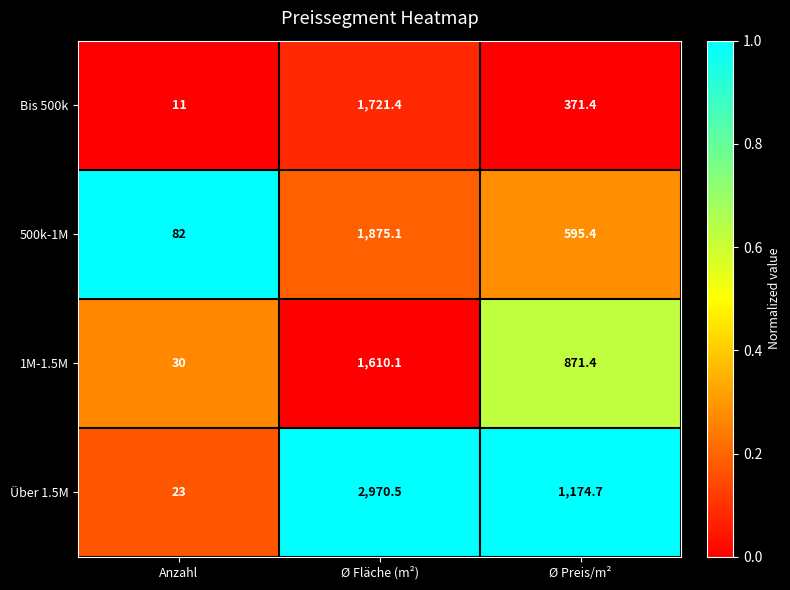

What is the difference between the Über 1.5M values at Ø Fläche (m²) and Anzahl?

2947.5